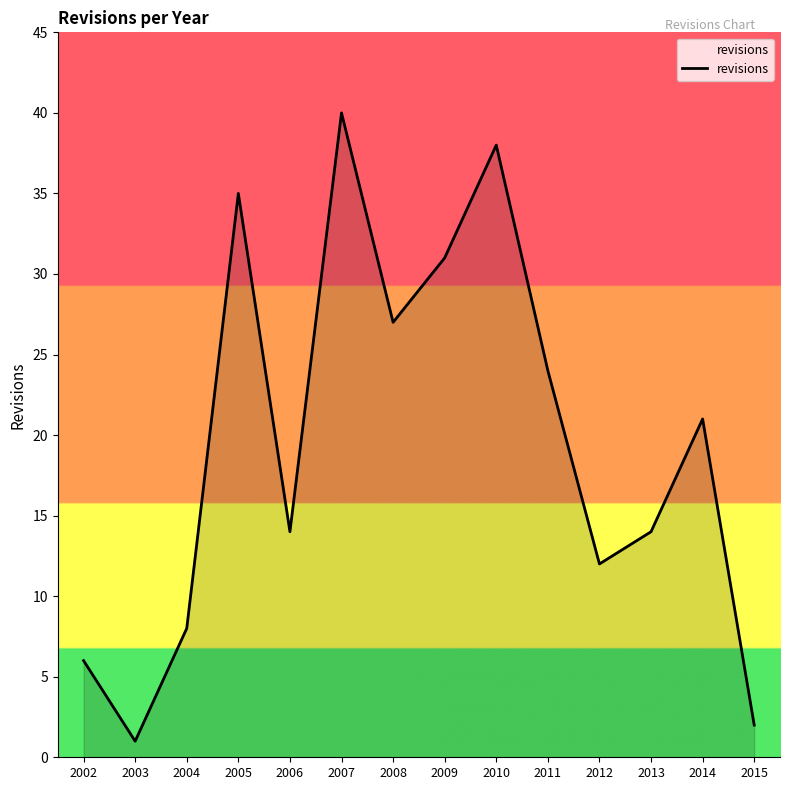

The value at 2011 is 6. True or false?

False